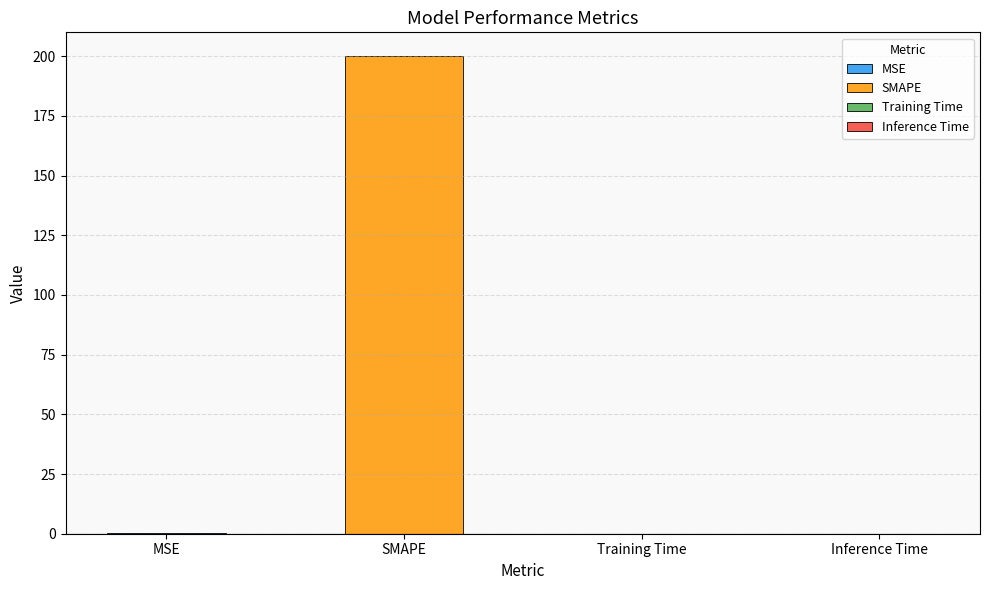

Reading left to right, extract all data points from this chart.

0.2	200.0	0.0	0.0